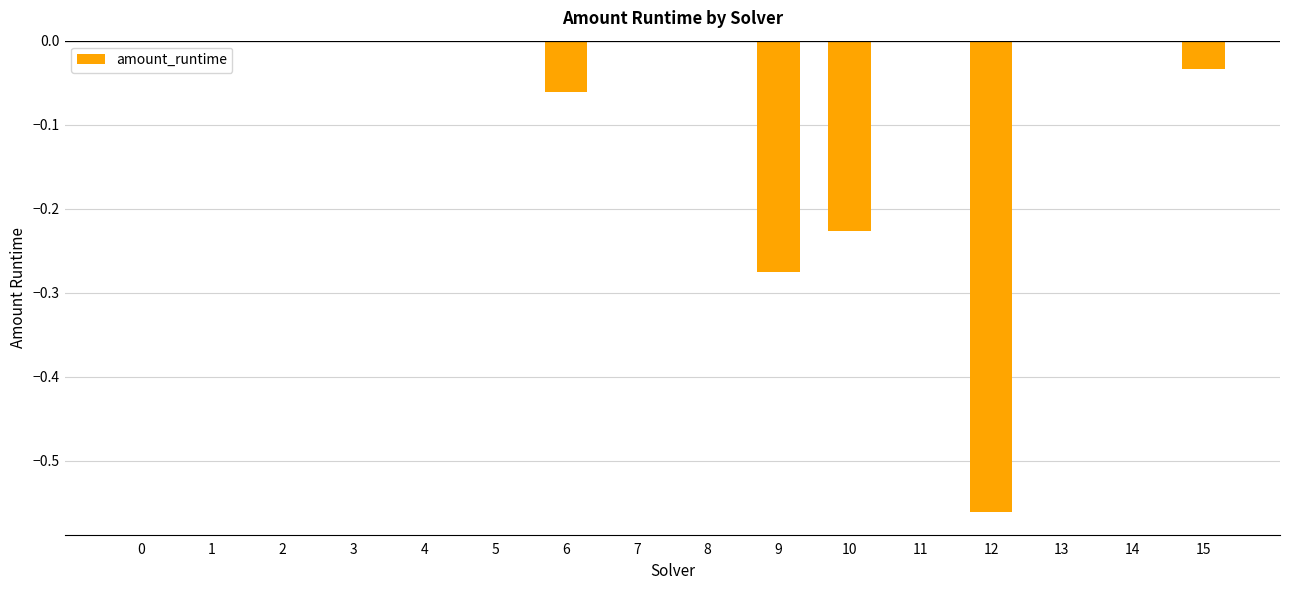

Which has a higher value, 9 or 8?

8